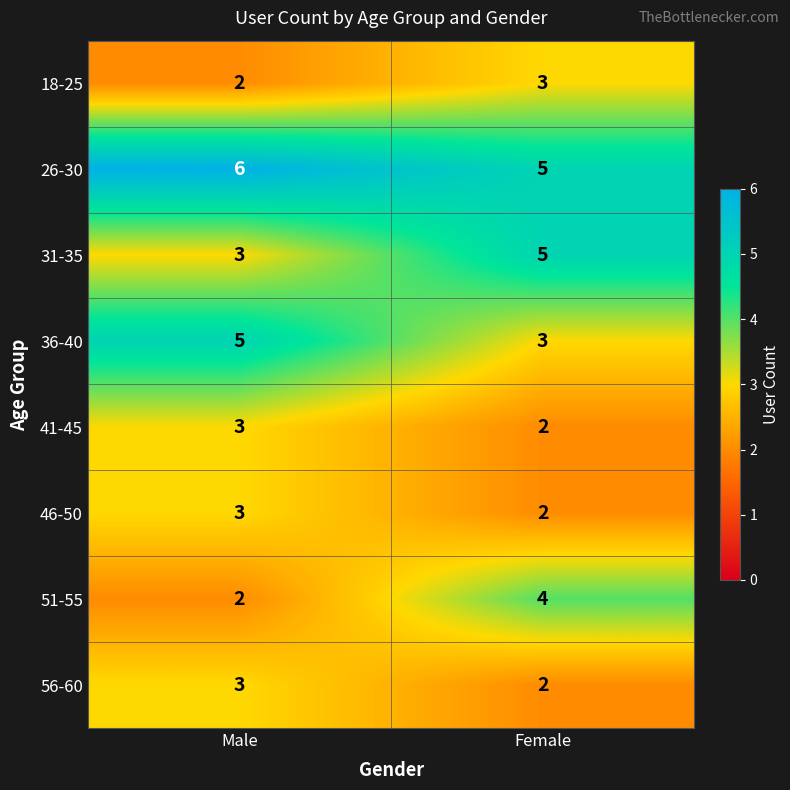

What is the sum of all 36-40 values?

8